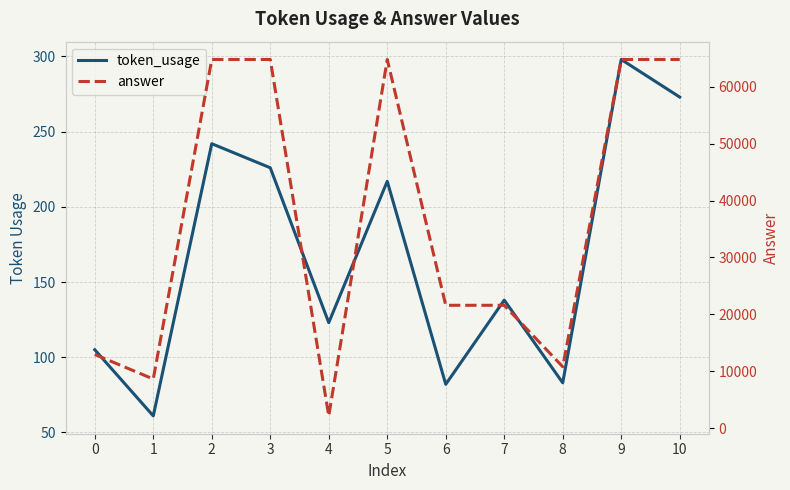

How many lines are shown in the chart?

2